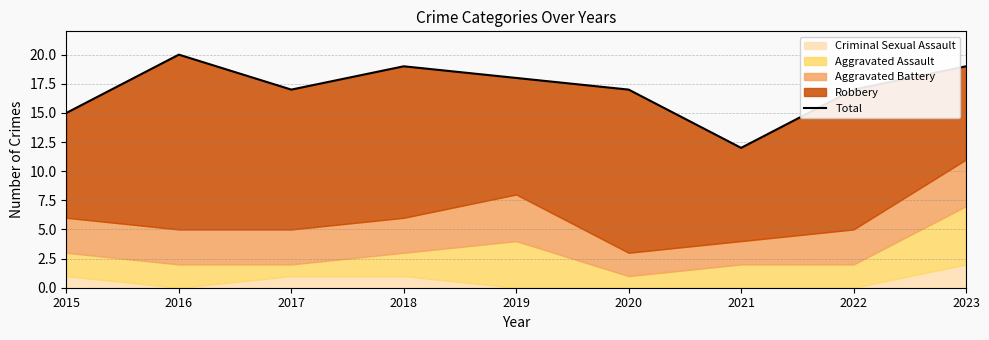

The value at 2021 is 12. True or false?

True